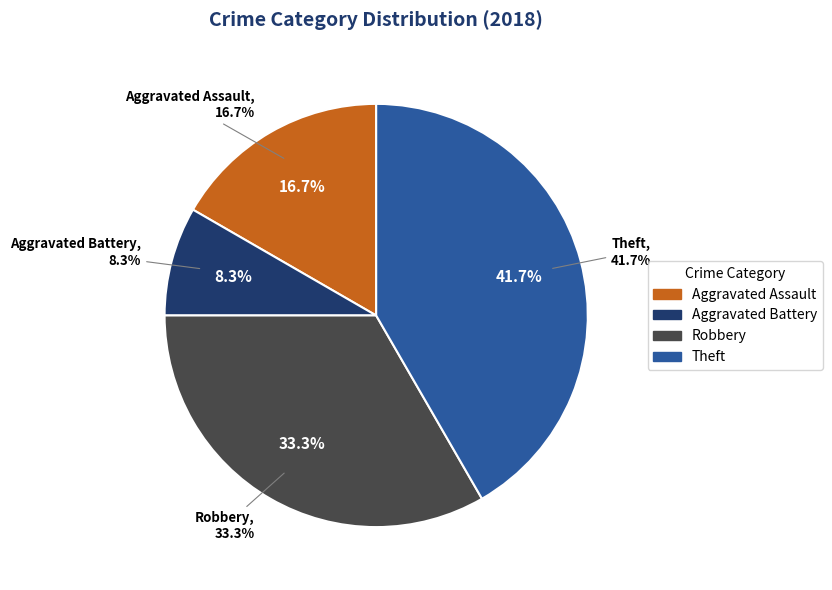

Which category has the biggest portion of the pie?

Theft